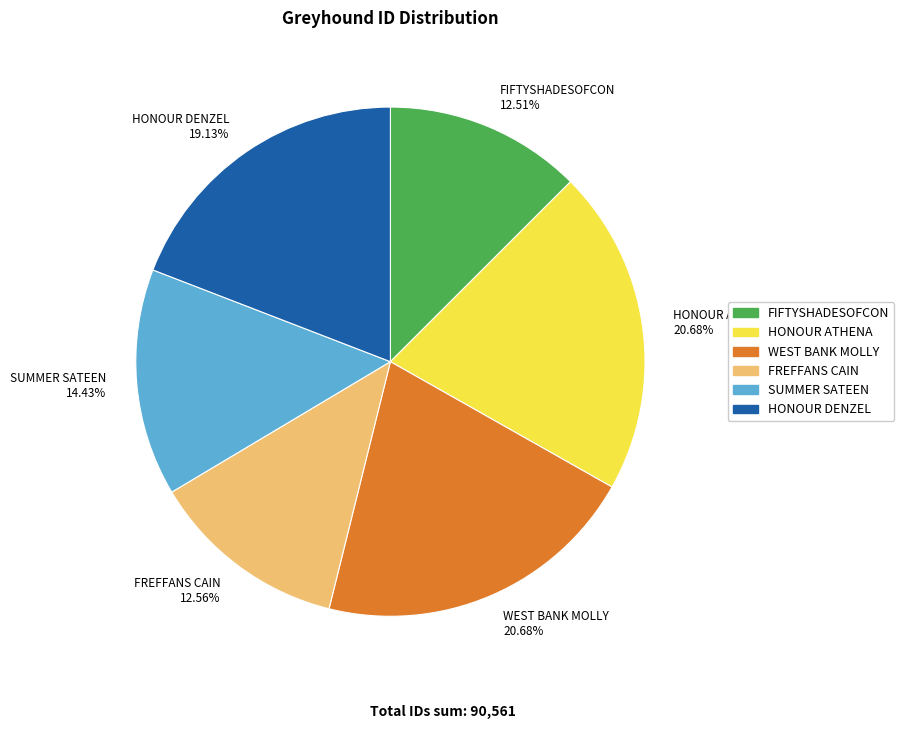

To the nearest percent, what percentage of the pie is WEST BANK MOLLY?

21%